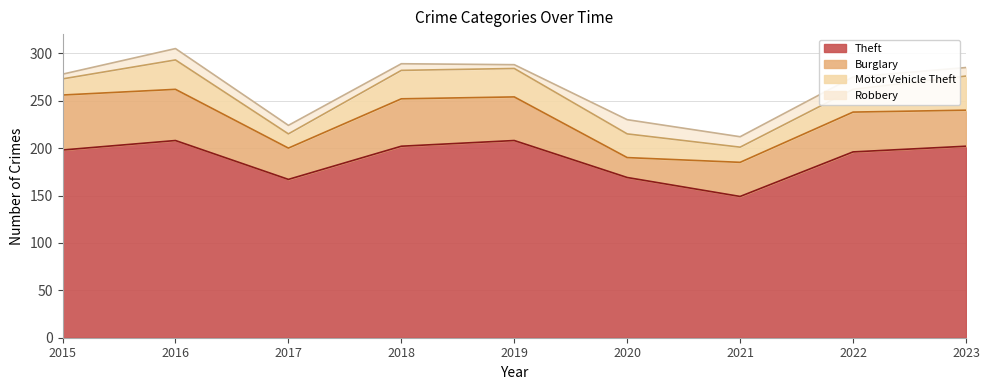

Reading left to right, list all the values displayed in this chart.

Theft: 2015=198	2016=208	2017=167	2018=202	2019=208	2020=169	2021=149	2022=196	2023=202
Burglary: 2015=58	2016=54	2017=33	2018=50	2019=46	2020=21	2021=36	2022=42	2023=38
Motor Vehicle Theft: 2015=17	2016=31	2017=15	2018=30	2019=30	2020=25	2021=16	2022=24	2023=36
Robbery: 2015=5	2016=12	2017=9	2018=7	2019=4	2020=15	2021=11	2022=13	2023=9